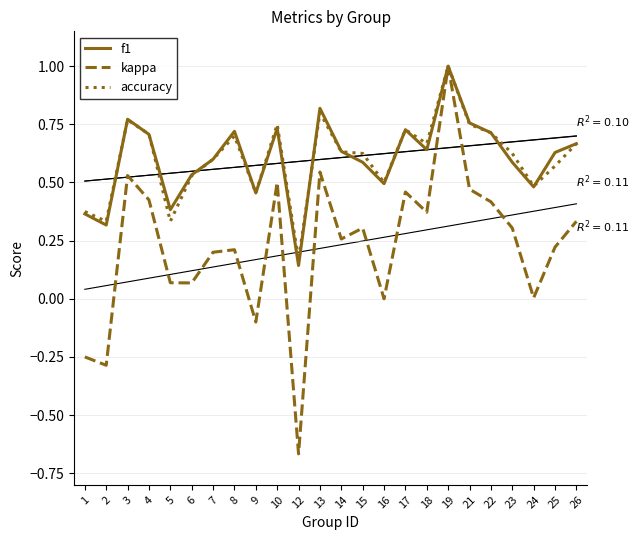

True or false: kappa and accuracy cross at least once.

False